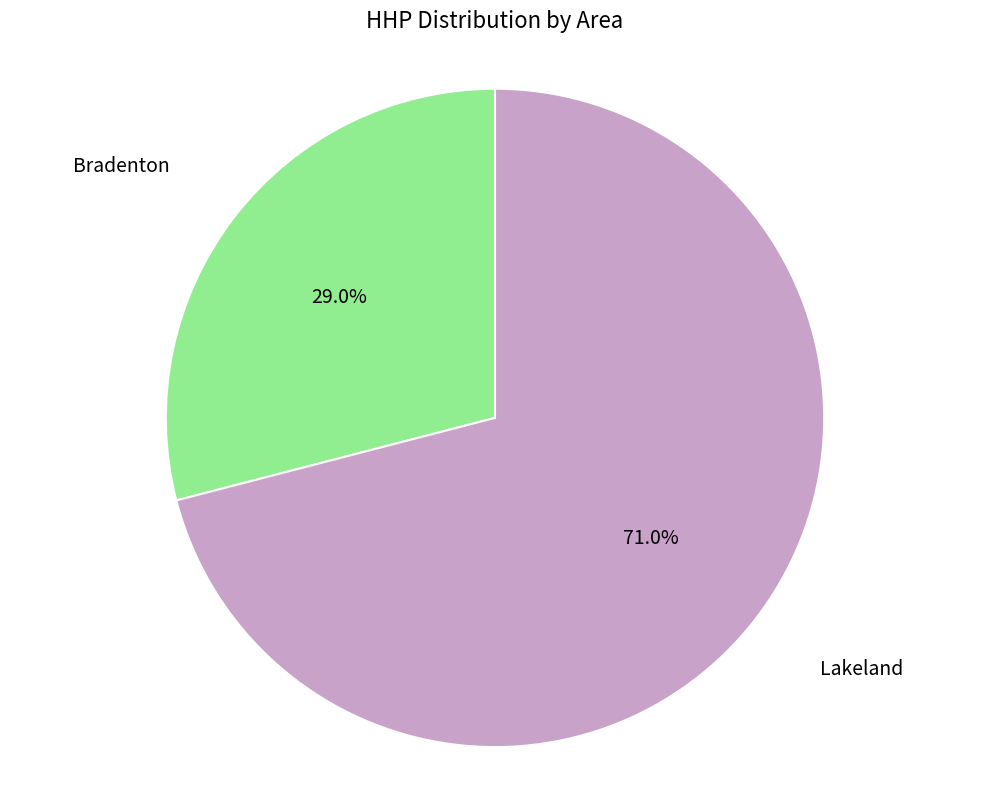

Is there any slice that represents more than half of the pie?

Yes